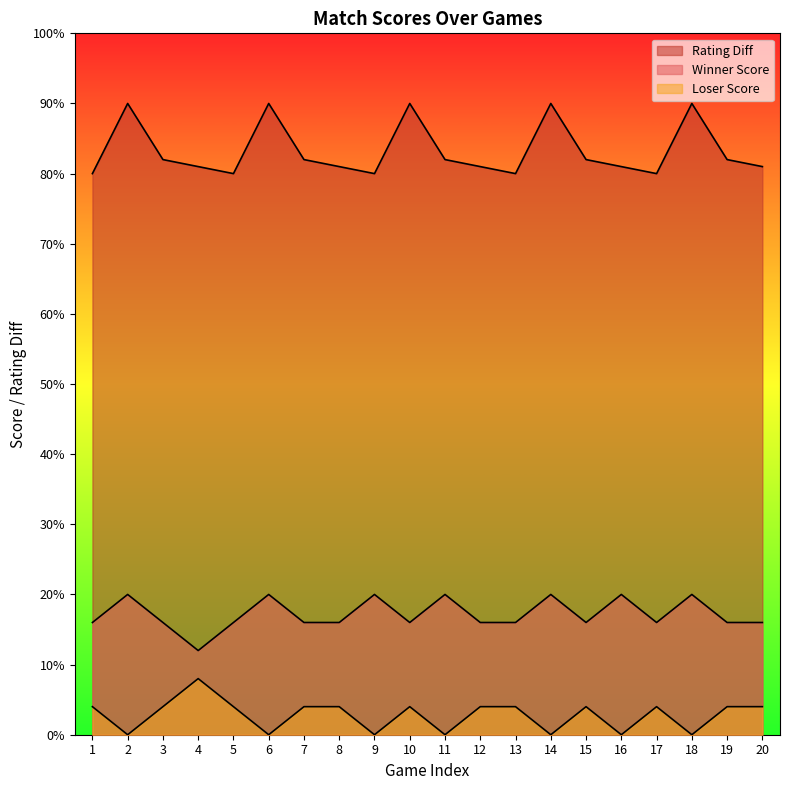

List the series in order of their overall mean, lowest first.

Loser Score, Winner Score, Rating Diff